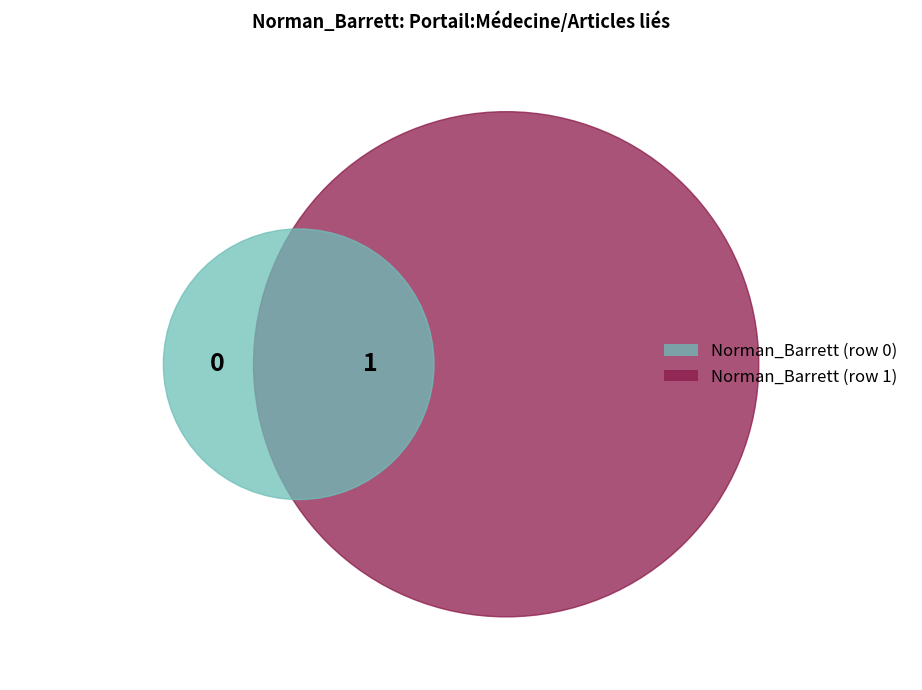

Rank the categories by value from lowest to highest.

Norman_Barrett (row 0), Norman_Barrett (row 1)